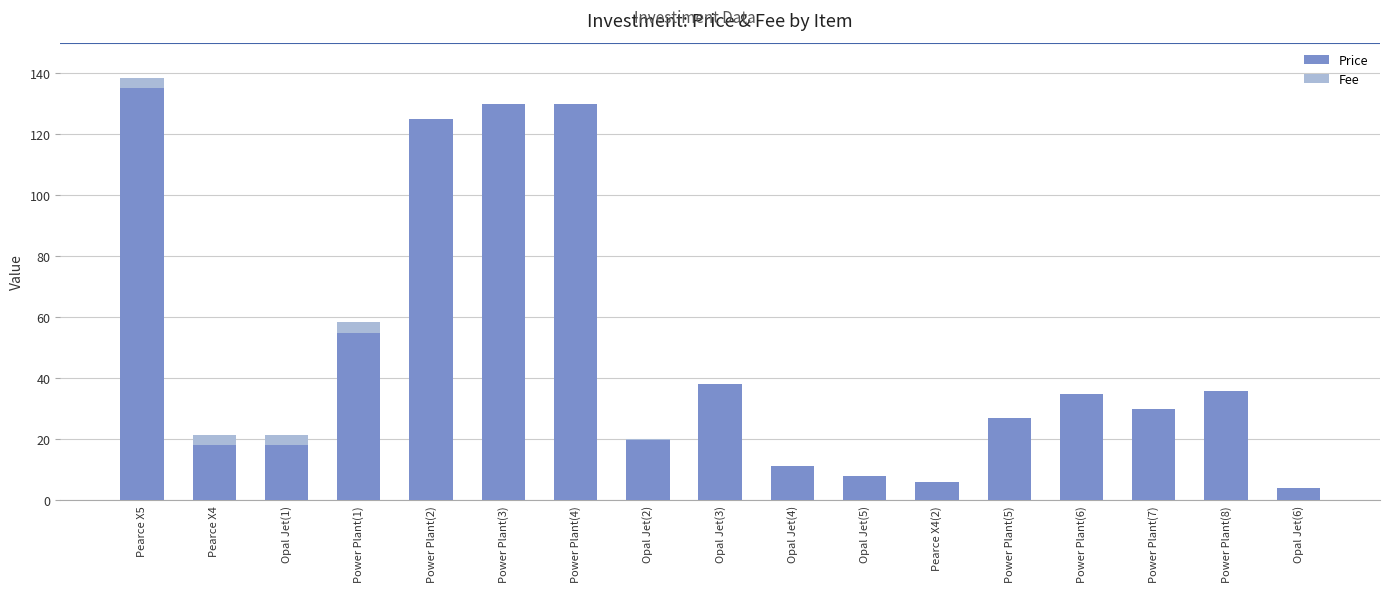

At which category is the sum across all series the highest?

Pearce X5